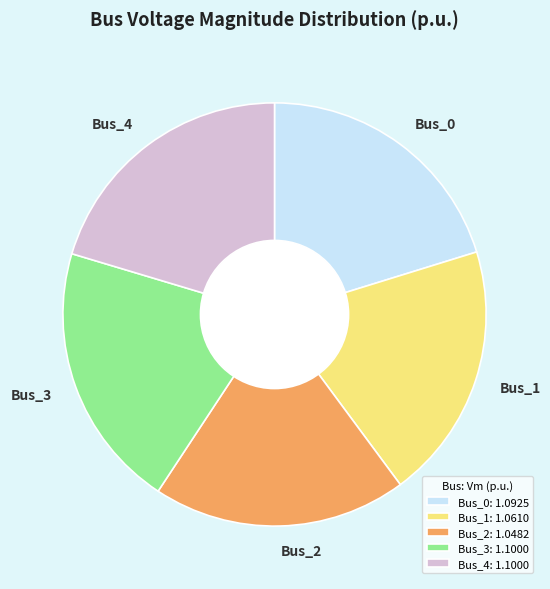

Is the sum of Bus_2 and Bus_1 greater than half?

No